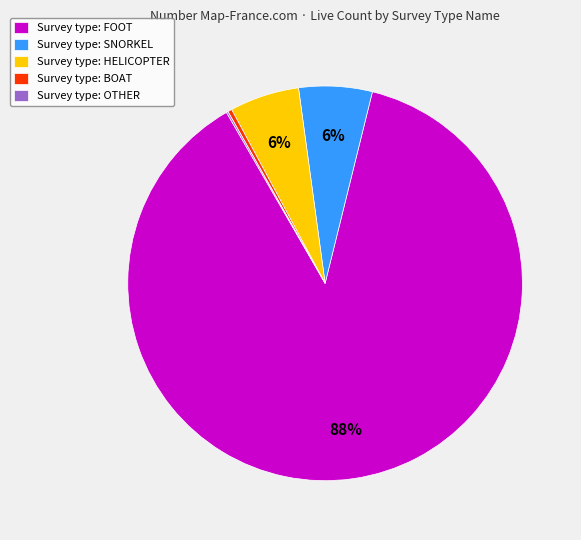

To the nearest percent, what is the average slice percentage?

20%